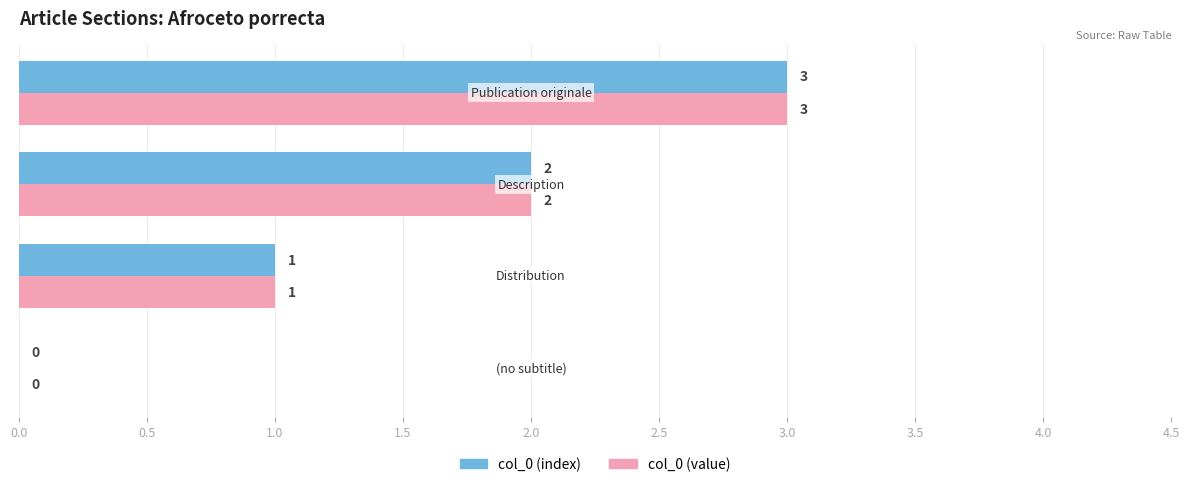

What are all the series names shown in the legend?

col_0 (index), col_0 (value)